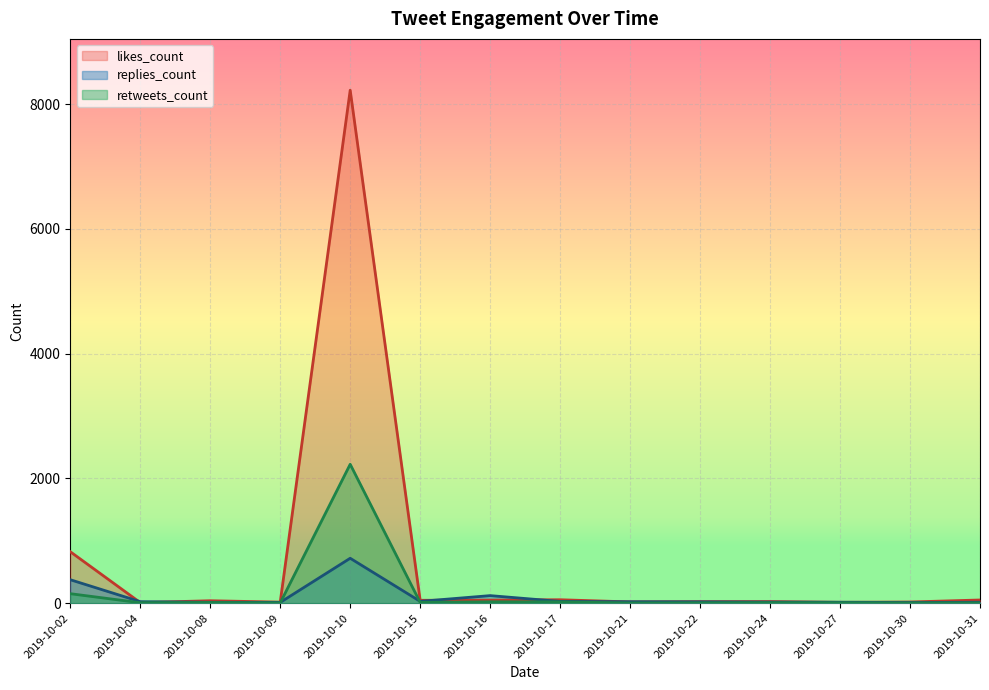

Is the value of retweets_count at 2019-10-24 greater than the value of likes_count at 2019-10-21?

No